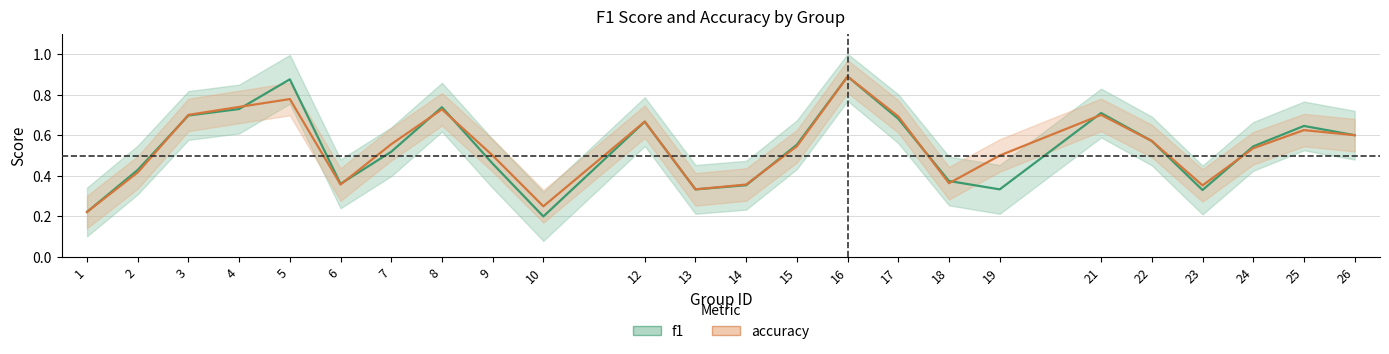

Which series ends up on top after the final intersection of f1 and accuracy?

f1